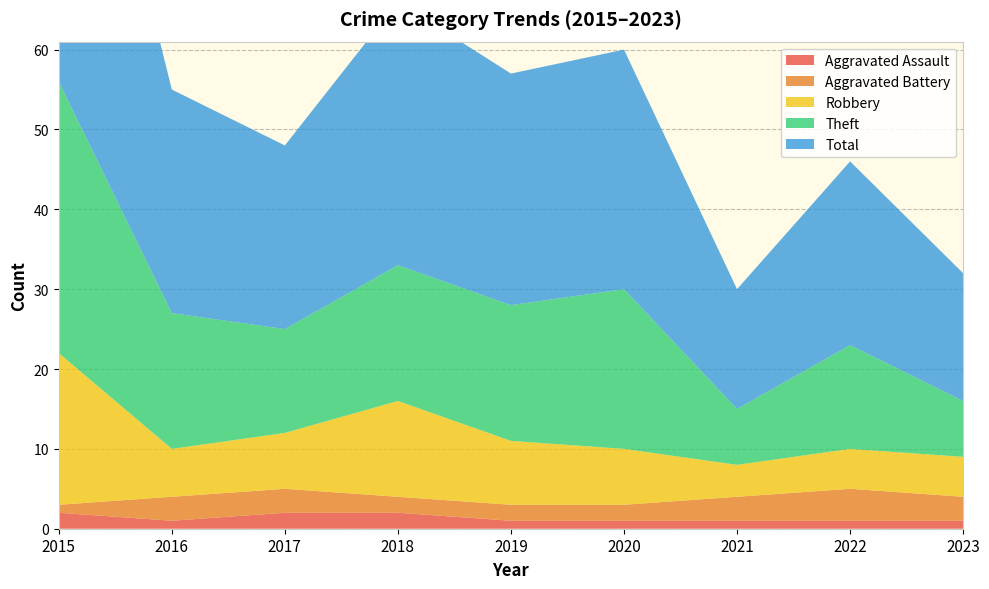

Reading right to left, extract all data points from this chart.

Aggravated Assault: 1	1	1	1	1	2	2	1	2
Aggravated Battery: 3	4	3	2	2	2	3	3	1
Robbery: 5	5	4	7	8	12	7	6	19
Theft: 7	13	7	20	17	17	13	17	34
Total: 16	23	15	30	29	33	23	28	56